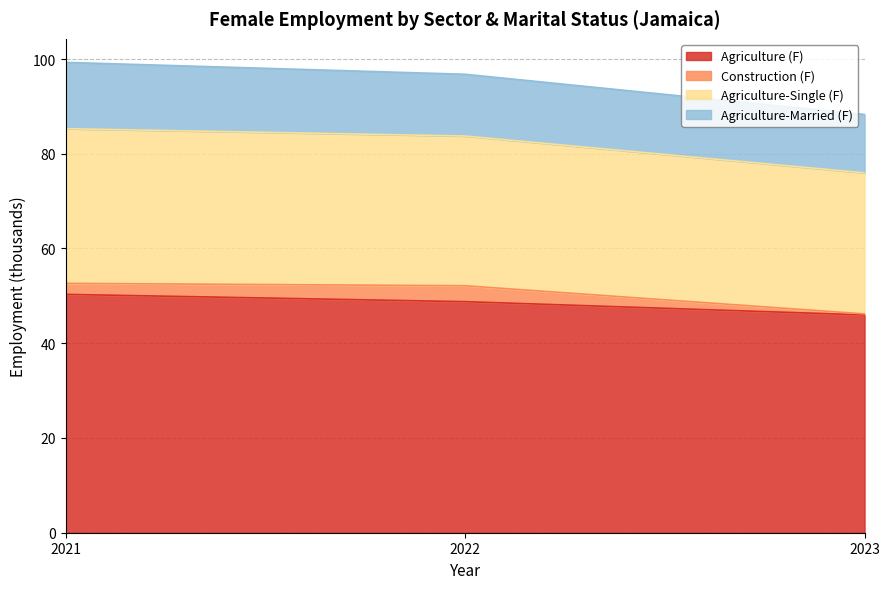

How many data points in Agriculture (F) are less than 48?

1